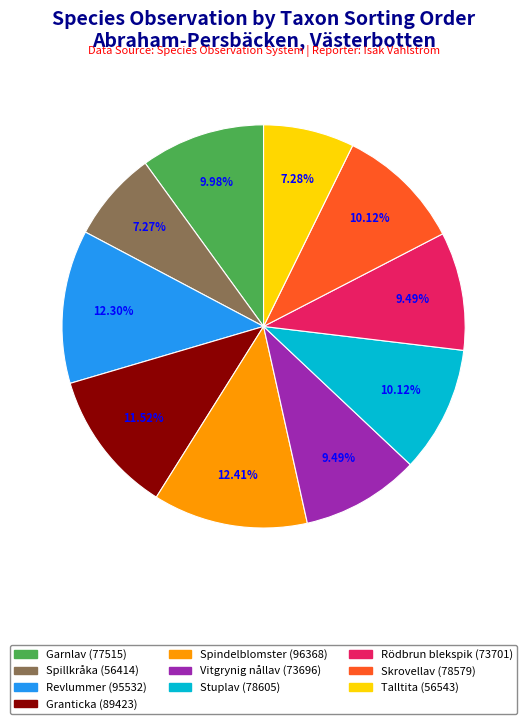

How many segments does this pie chart have?

10